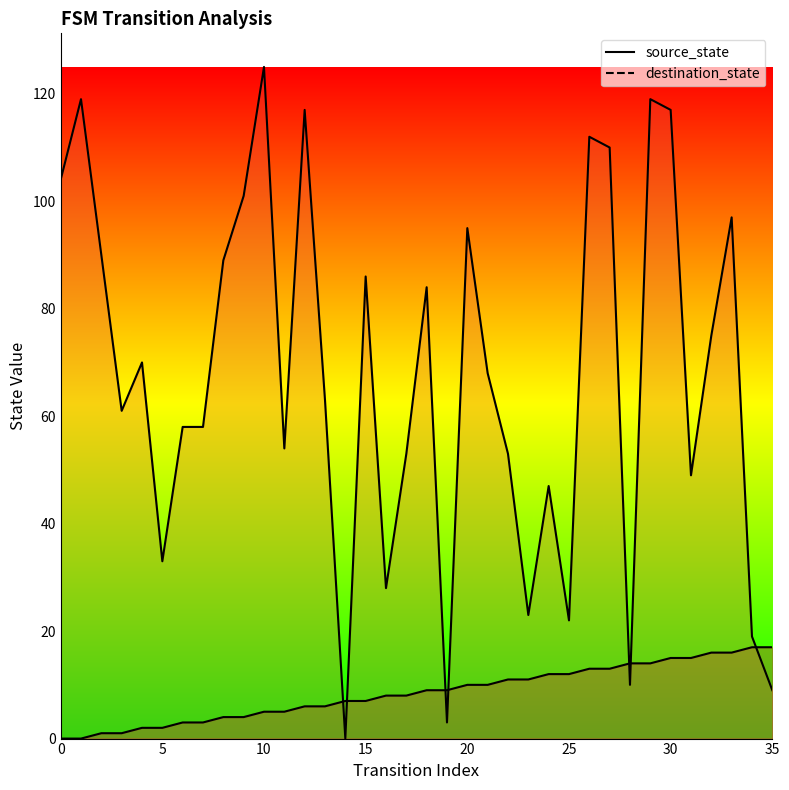

What is the sum of the destination_state values at 7 and 27?

168